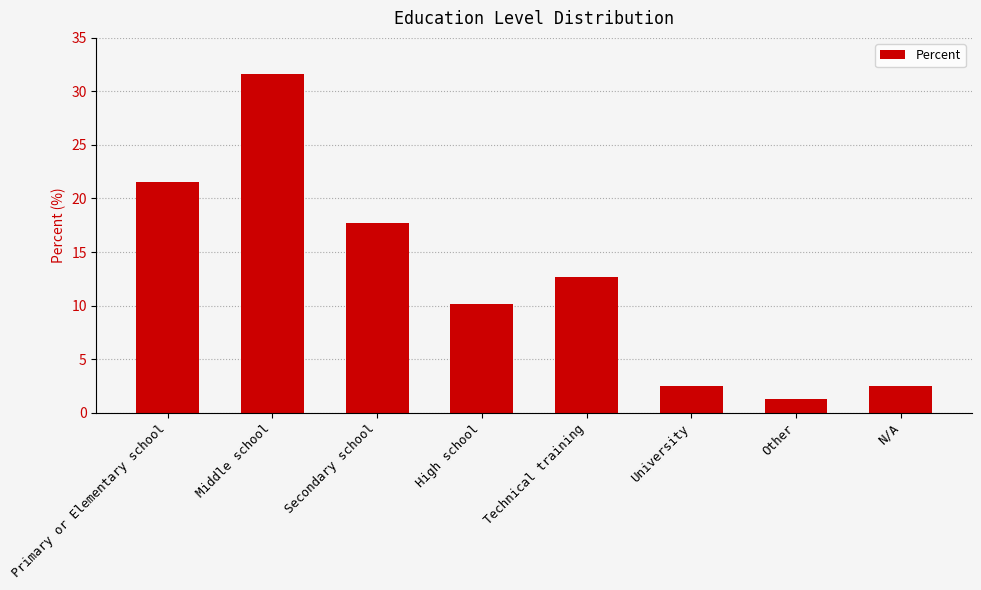

What is the value of the 7th bar from the left?

1.3